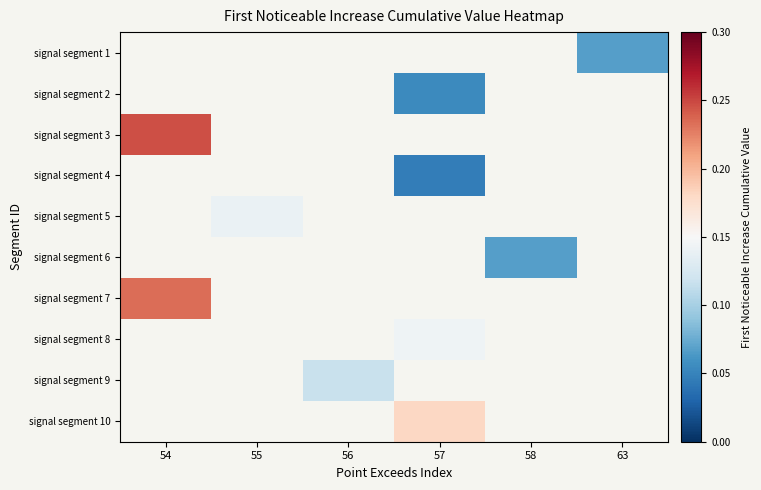

Is the value of signal segment 3 at 55 greater than the value of signal segment 10 at 54?

No